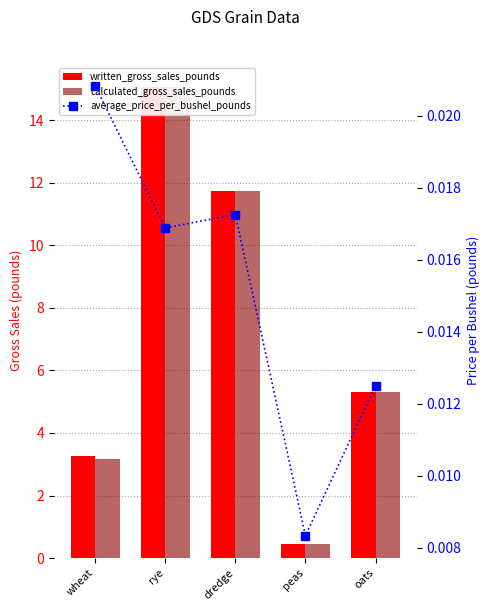

Reading left to right, what are all the values shown in this chart?

written_gross_sales_pounds: 3.2	15.1	11.7	0.4	5.3
calculated_gross_sales_pounds: 3.2	15.1	11.7	0.4	5.3
average_price_per_bushel_pounds: 0.0	0.0	0.0	0.0	0.0